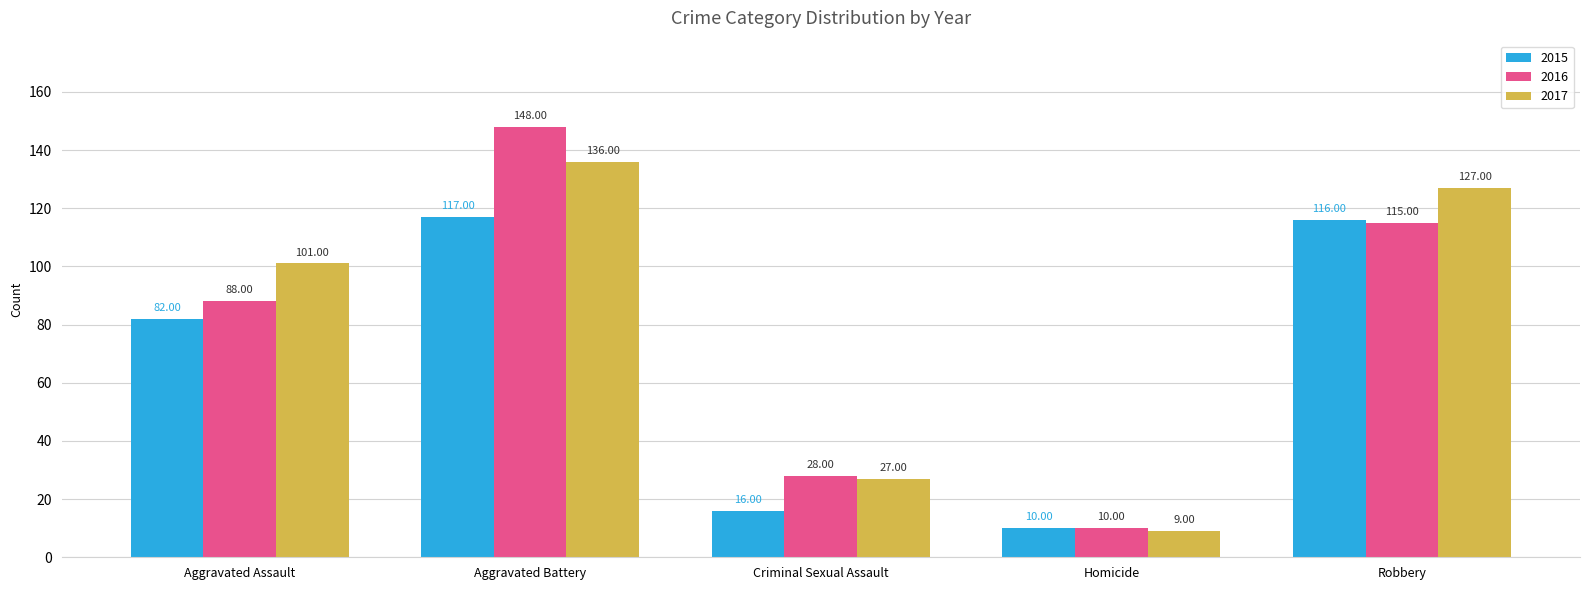

Reading left to right, list all the values displayed in this chart.

2015: Aggravated Assault=82	Aggravated Battery=117	Criminal Sexual Assault=16	Homicide=10	Robbery=116
2016: Aggravated Assault=88	Aggravated Battery=148	Criminal Sexual Assault=28	Homicide=10	Robbery=115
2017: Aggravated Assault=101	Aggravated Battery=136	Criminal Sexual Assault=27	Homicide=9	Robbery=127